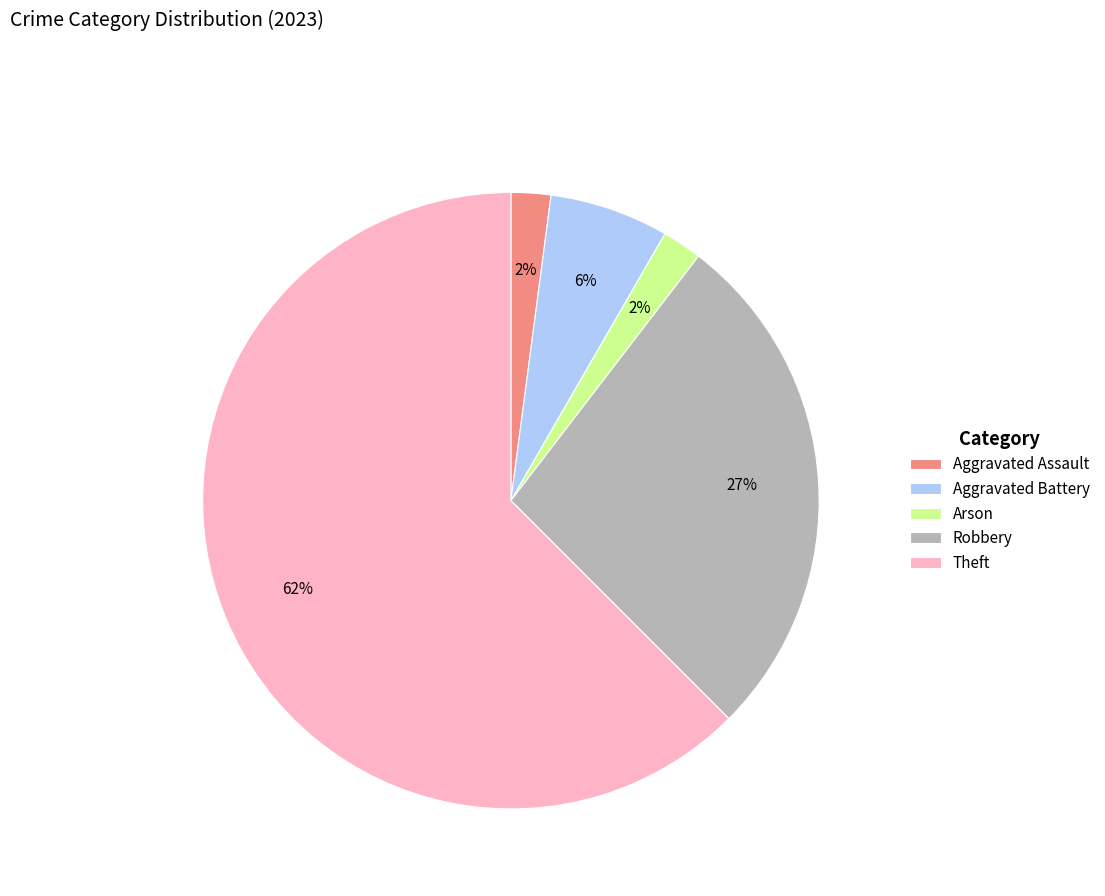

Is there any slice that represents more than half of the pie?

Yes